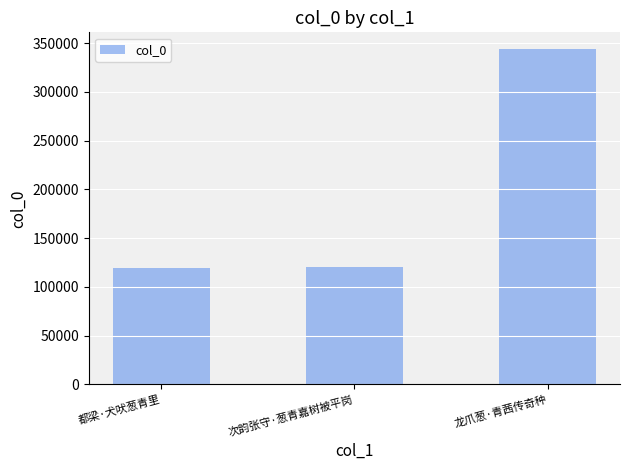

At which category does the chart reach its peak across all series?

龙爪葱·青茜传奇种